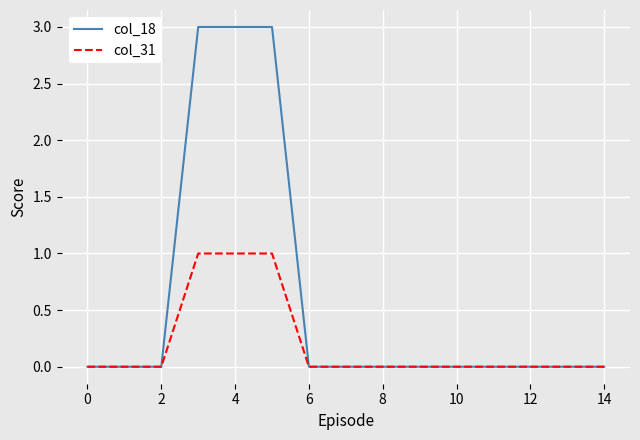

Which series has the largest range (max minus min)?

col_18